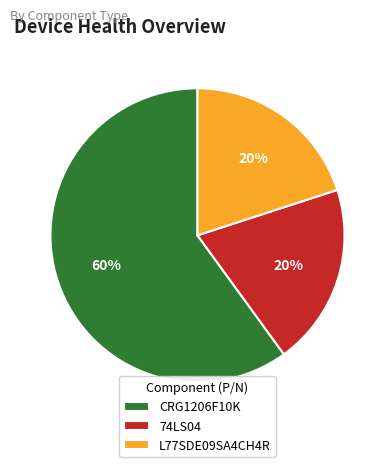

What is the ratio of the value at 74LS04 to the value at L77SDE09SA4CH4R?

1.0